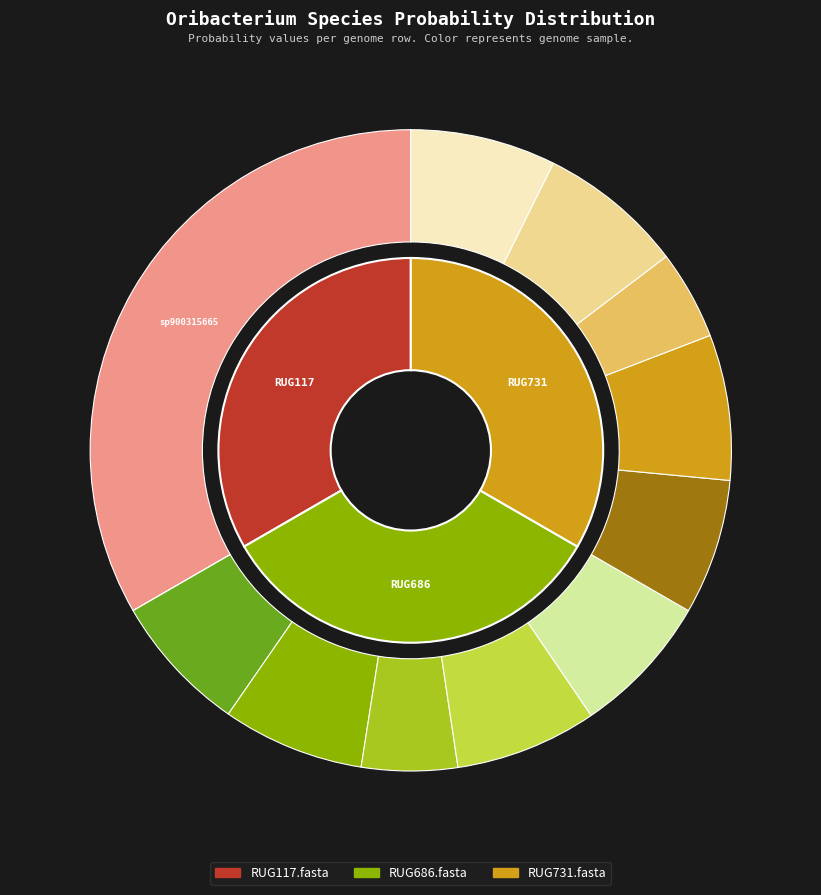

Is there any slice that represents more than half of the pie?

Yes